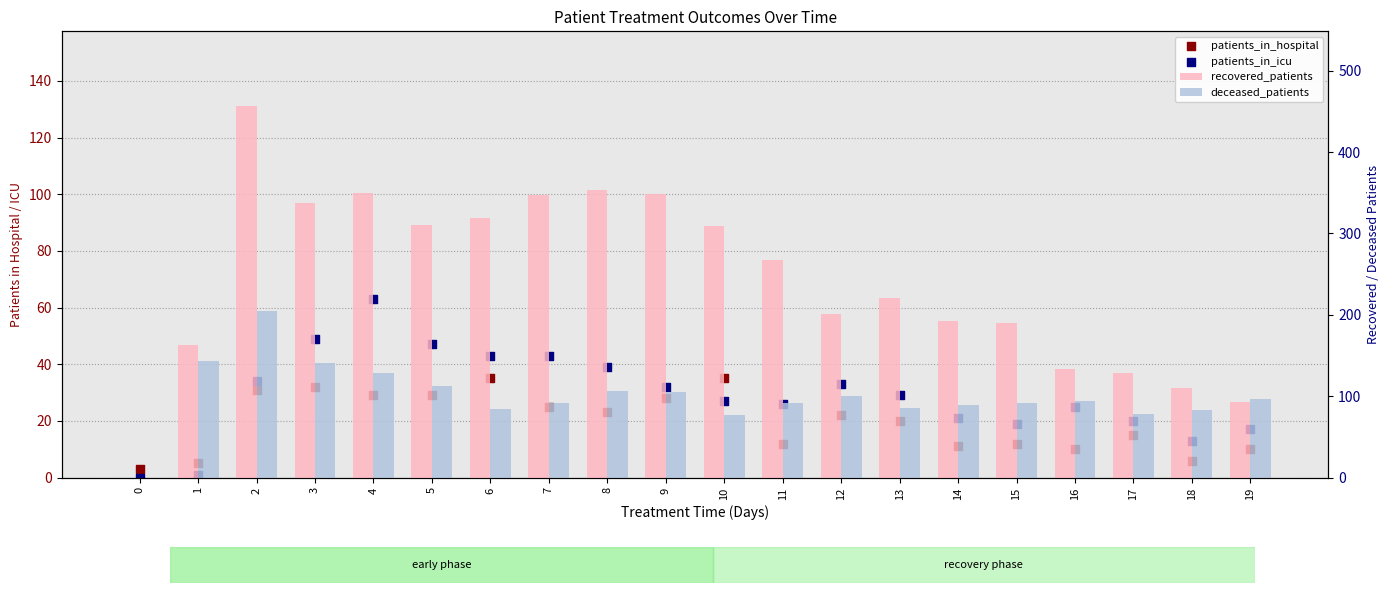

At which category is the sum across all series the highest?

2